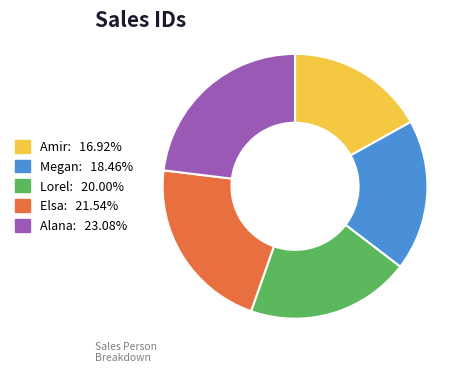

Combined, do Elsa and Amir account for over 50%?

No